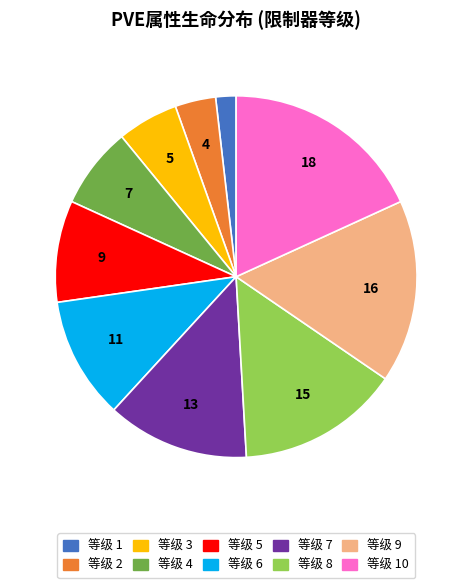

What is the ratio of the value at 等级 7 to the value at 等级 5?

1.4